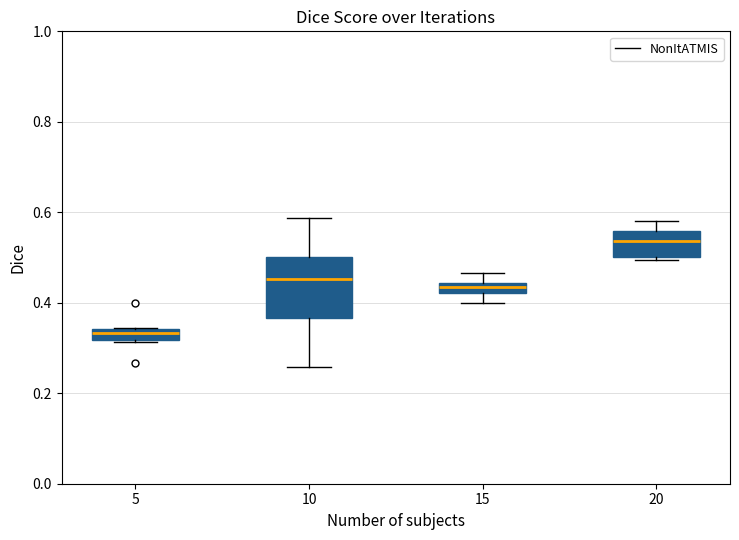

Comparing the boxes themselves (not the whiskers), which one is the tallest?

10